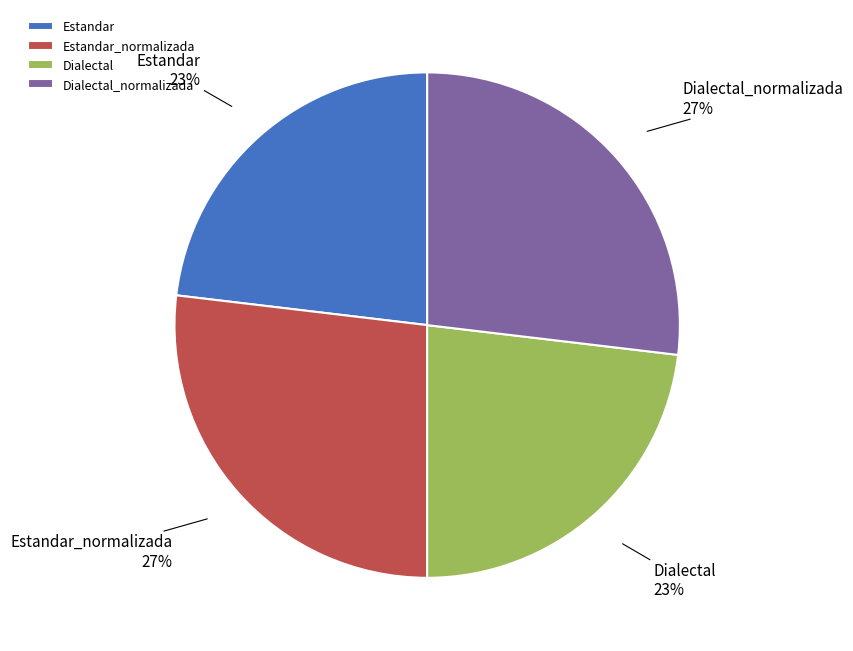

Approximately how many times larger is the value at Dialectal_normalizada compared to Estandar_normalizada?

1.0